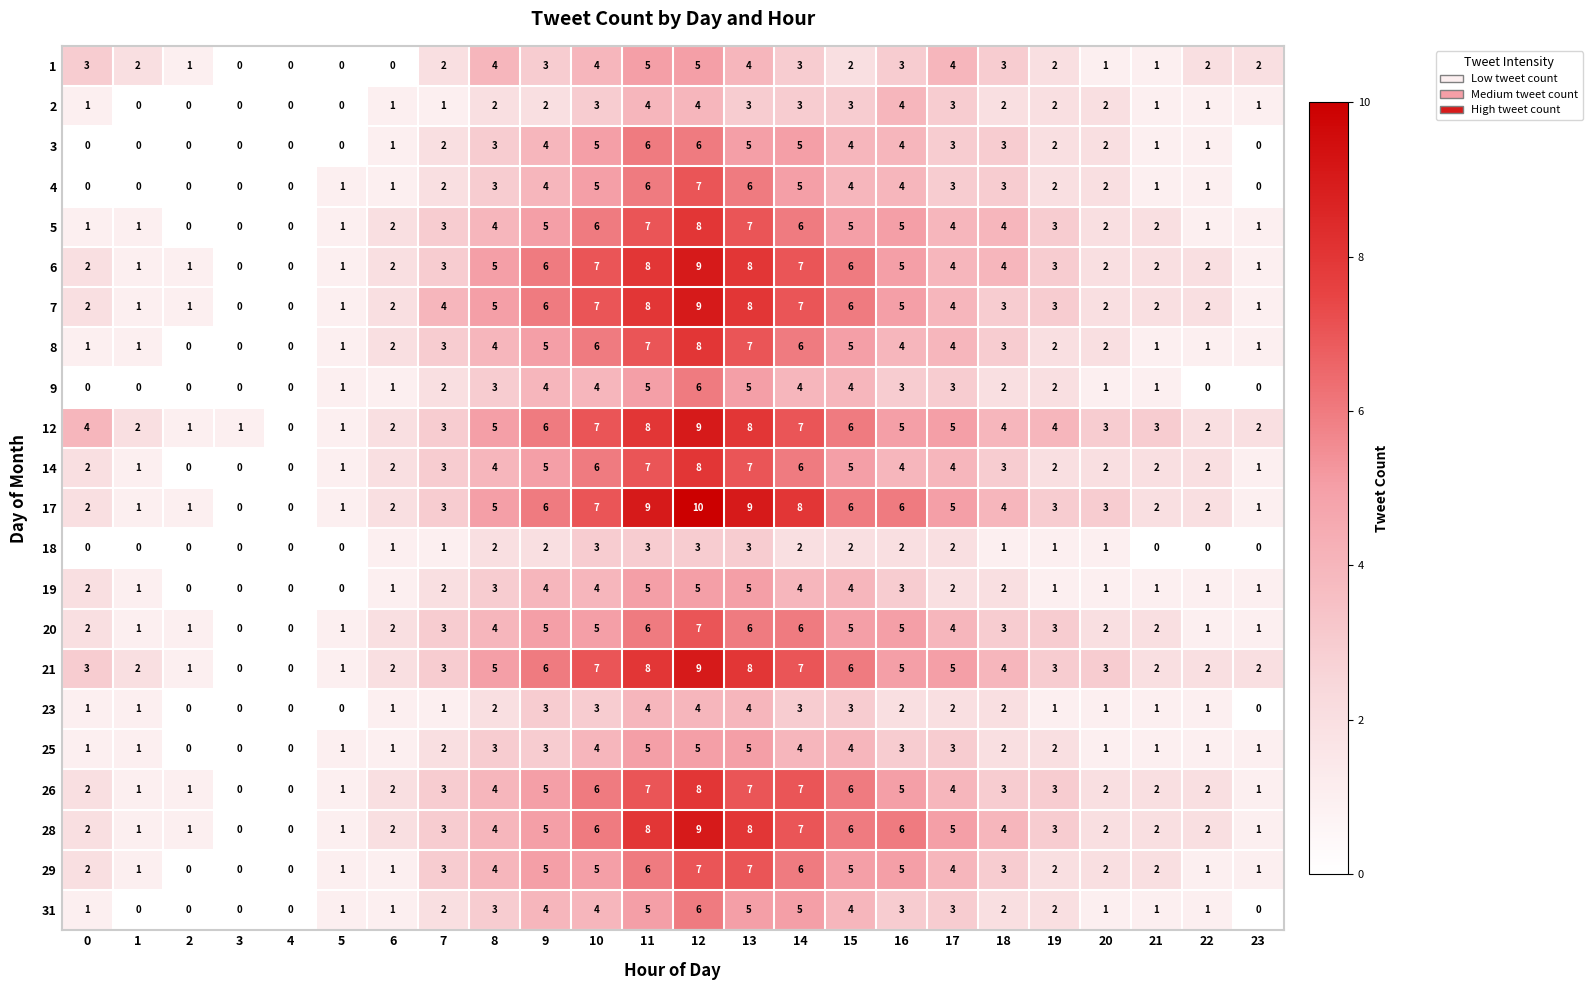

The 3 series shows 3 at 23. True or false?

False